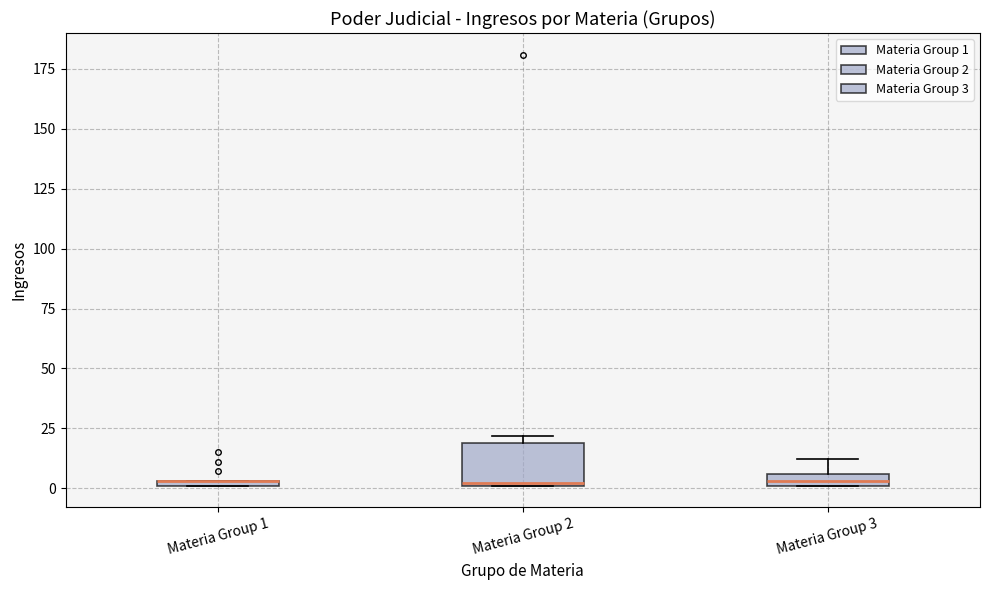

Where is the lower edge of the box for Materia Group 2 on the y-axis? The values are not printed on the chart, so give them approximately, as read against the axis.

0